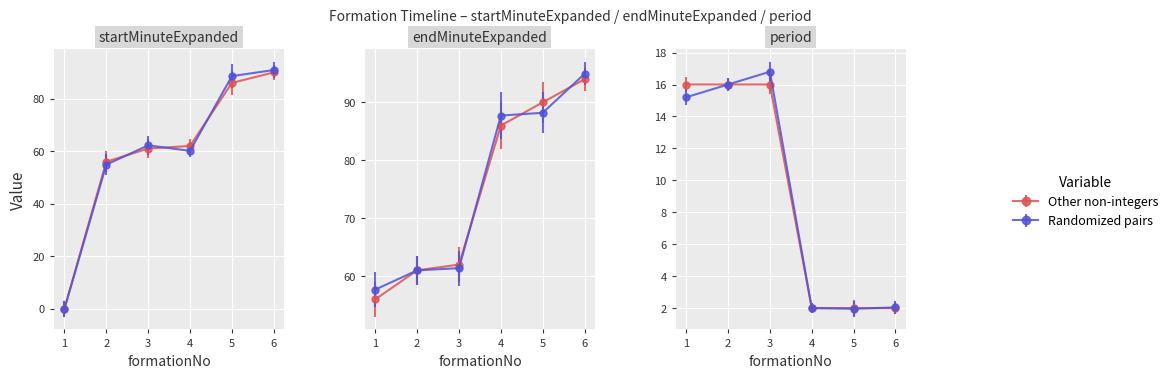

At which label does startMinuteExpanded reach its minimum?

1